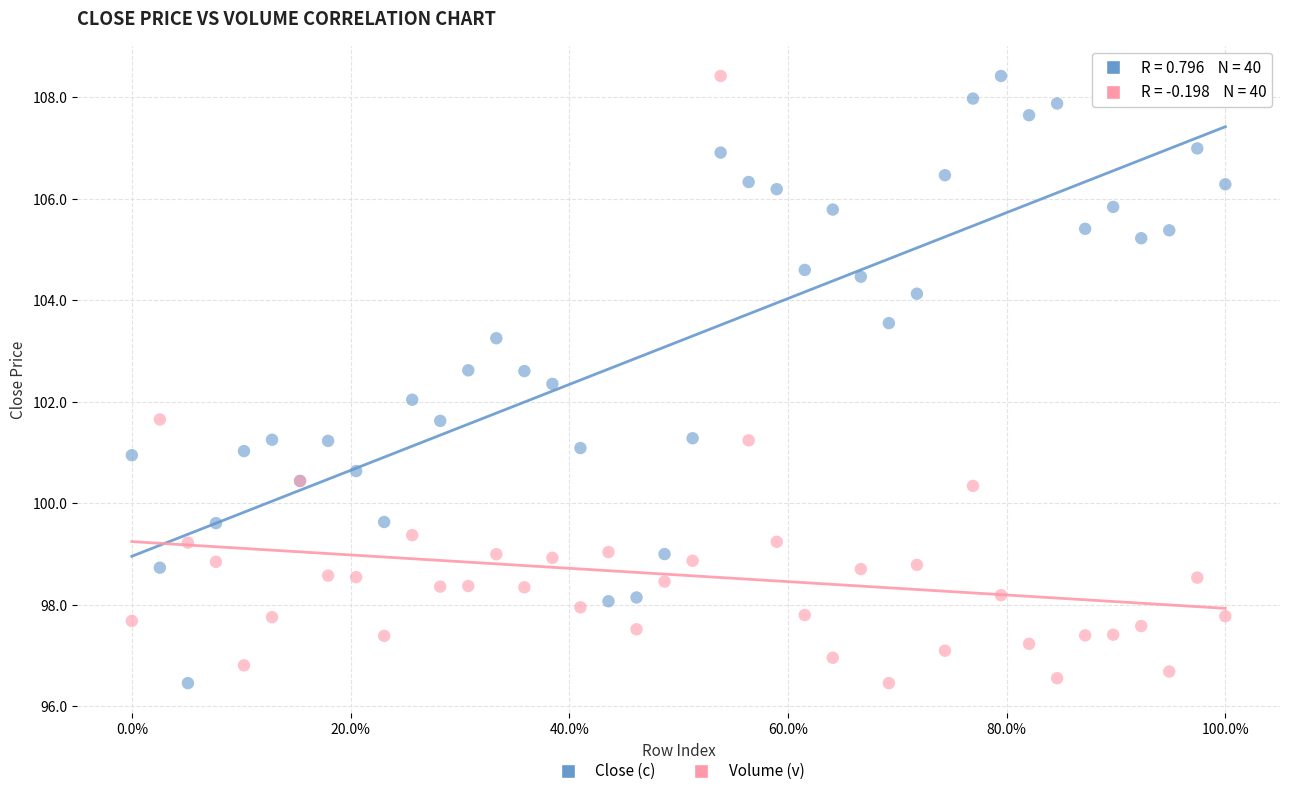

What is the X range (max minus min) for the scatter plot?

100.0